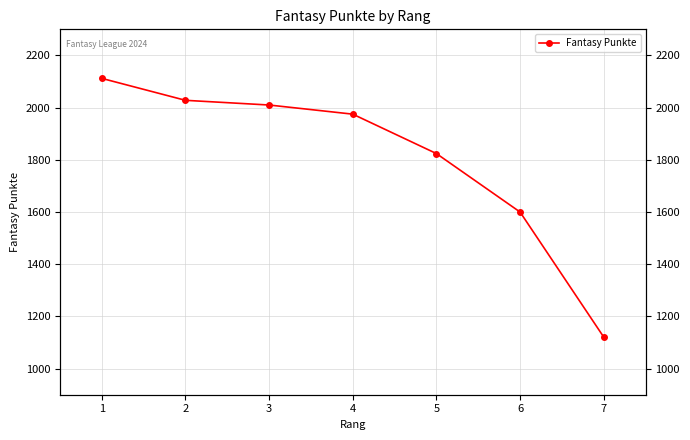

Count the number of values greater than 1975.

3